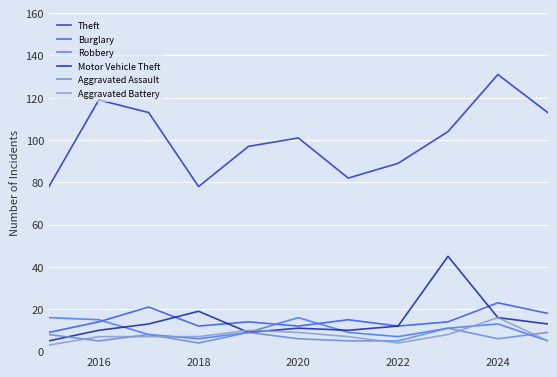

What are all the series names shown in the legend?

Theft, Burglary, Robbery, Motor Vehicle Theft, Aggravated Assault, Aggravated Battery